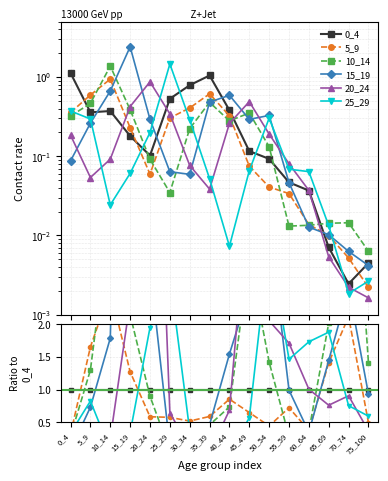

Reading left to right, extract all data points from this chart.

0_4: 0_4=1.0	5_9=1.0	10_14=1.0	15_19=1.0	20_24=1.0	25_29=1.0	30_34=1.0	35_39=1.0	40_44=1.0	45_49=1.0	50_54=1.0	55_59=1.0	60_64=1.0	65_69=1.0	70_74=1.0	75_100=1.0
5_9: 0_4=0.3	5_9=1.7	10_14=2.5	15_19=1.3	20_24=0.6	25_29=0.6	30_34=0.5	35_39=0.6	40_44=0.9	45_49=0.6	50_54=0.4	55_59=0.7	60_64=0.4	65_69=1.4	70_74=2.1	75_100=0.5
10_14: 0_4=0.3	5_9=1.3	10_14=3.7	15_19=2.1	20_24=0.9	25_29=0.1	30_34=0.3	35_39=0.5	40_44=0.7	45_49=3.0	50_54=1.4	55_59=0.3	60_64=0.4	65_69=2.0	70_74=5.9	75_100=1.4
15_19: 0_4=0.1	5_9=0.7	10_14=1.8	15_19=13.4	20_24=2.9	25_29=0.1	30_34=0.1	35_39=0.5	40_44=1.5	45_49=2.5	50_54=3.5	55_59=1.0	60_64=0.3	65_69=1.4	70_74=2.6	75_100=0.9
20_24: 0_4=0.2	5_9=0.2	10_14=0.2	15_19=2.4	20_24=8.5	25_29=0.6	30_34=0.1	35_39=0.0	40_44=0.7	45_49=4.2	50_54=2.1	55_59=1.7	60_64=1.0	65_69=0.8	70_74=0.9	75_100=0.4
25_29: 0_4=0.3	5_9=0.8	10_14=0.1	15_19=0.3	20_24=2.0	25_29=2.8	30_34=0.4	35_39=0.0	40_44=0.0	45_49=0.6	50_54=3.3	55_59=1.5	60_64=1.7	65_69=1.9	70_74=0.8	75_100=0.6